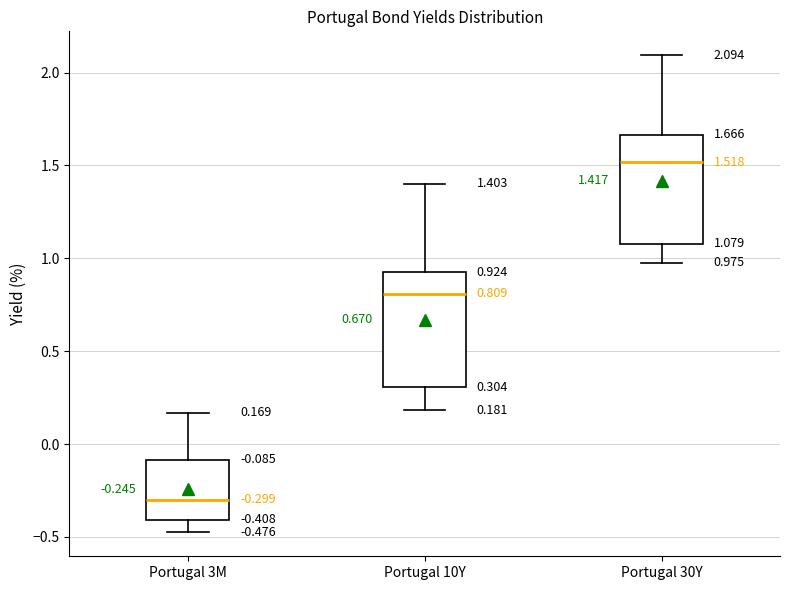

Which box's median line is the highest?

Portugal 30Y